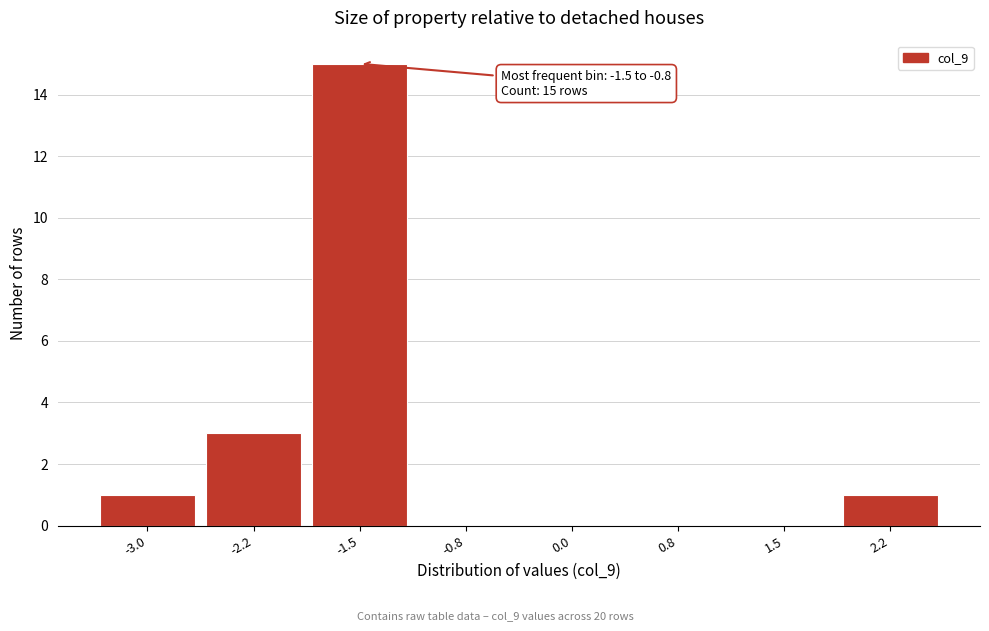

Reading right to left, what are all the values shown in this chart?

2.2=1	1.5=0	0.8=0	0.0=0	-0.8=0	-1.5=15	-2.2=3	-3.0=1